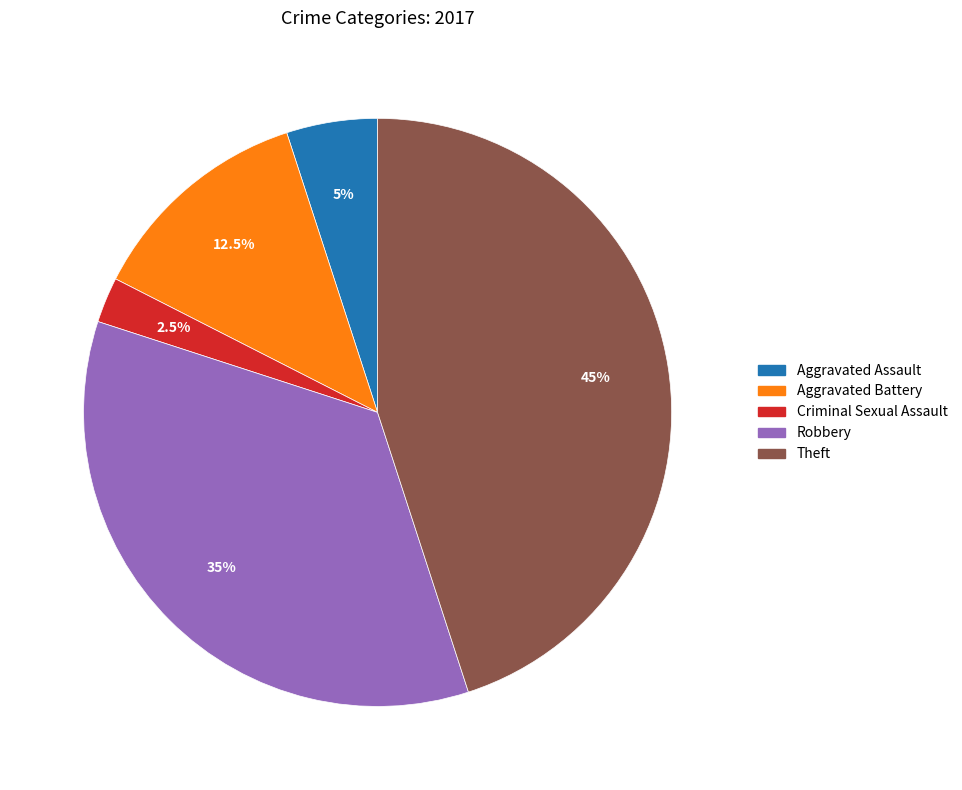

Does any single category account for the majority?

No